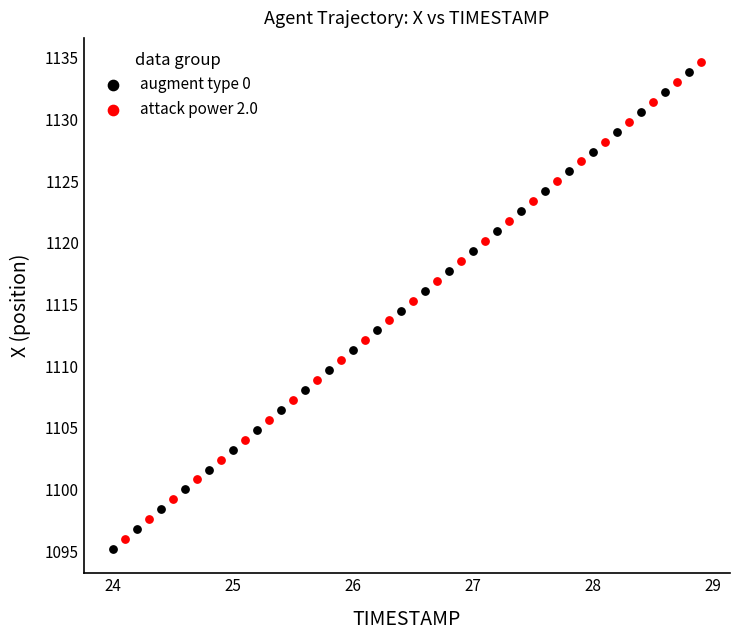

Which series has the largest Y range (max minus min)?

attack power 2.0